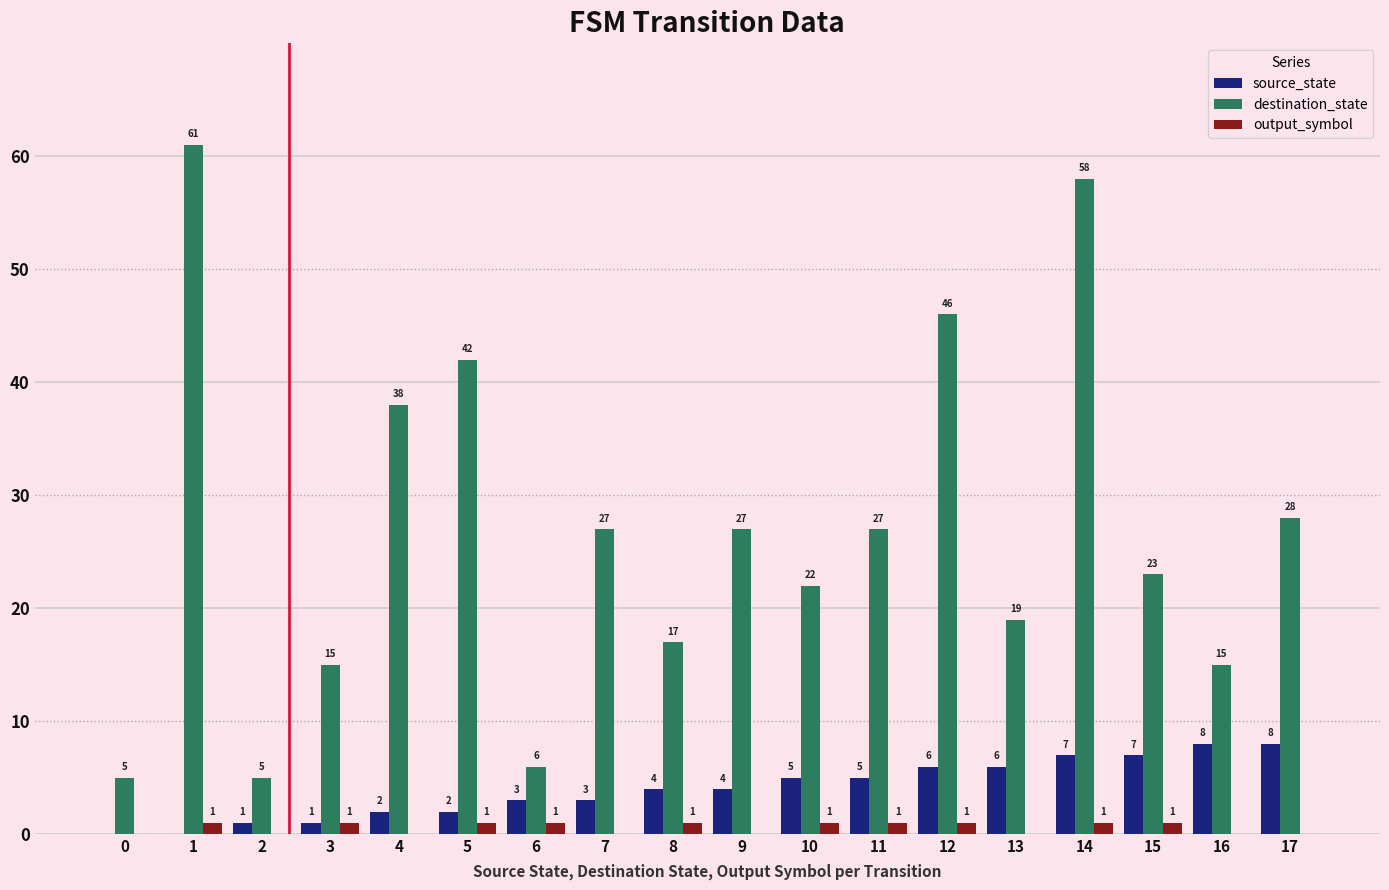

Between 4 and 6, which series saw the biggest shift?

destination_state